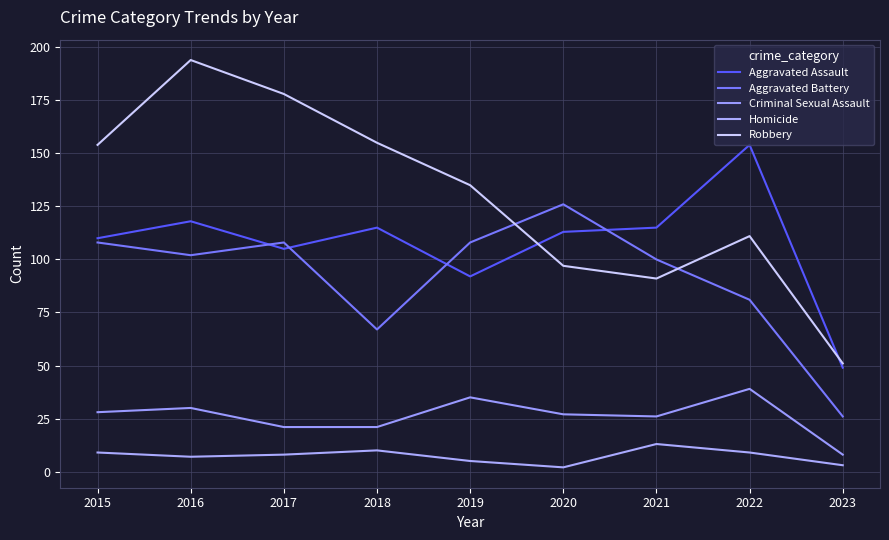

What is the average value of the Aggravated Battery series?

92